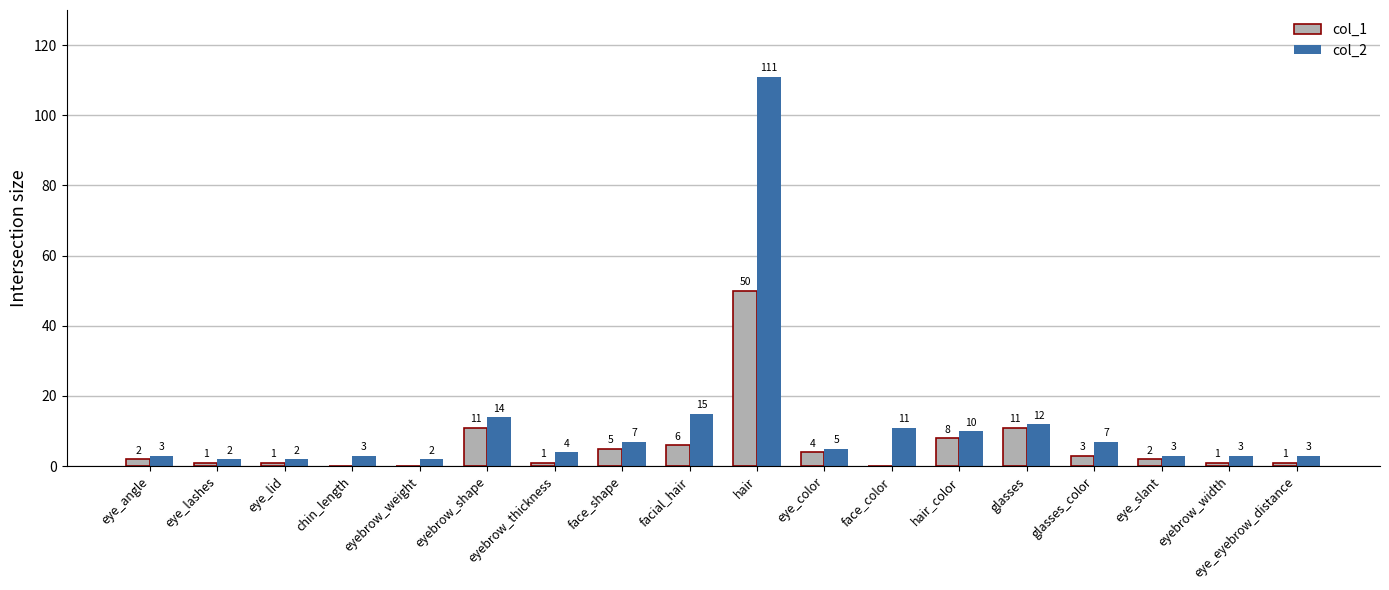

Which series changed the most between eye_lid and eye_eyebrow_distance?

col_2